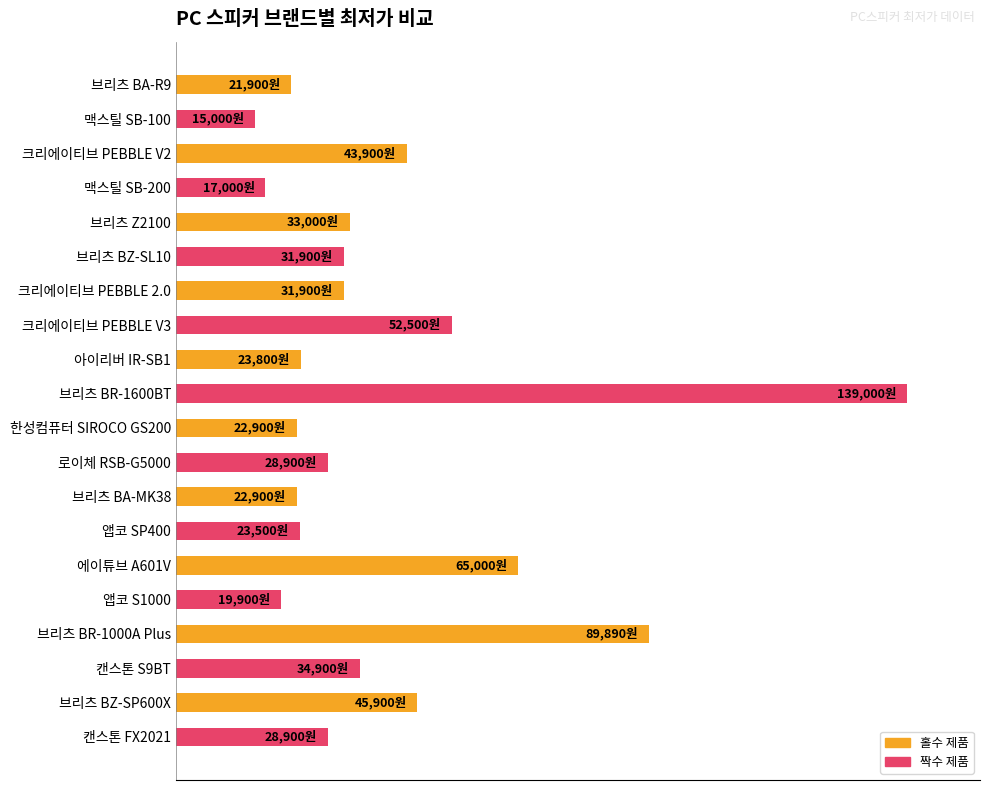

Are the bars horizontal?

Yes